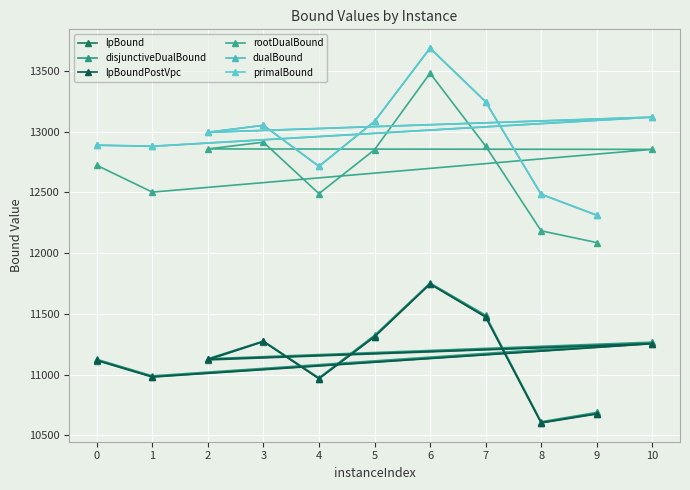

Which series changed the most between 0 and 7?

disjunctiveDualBound